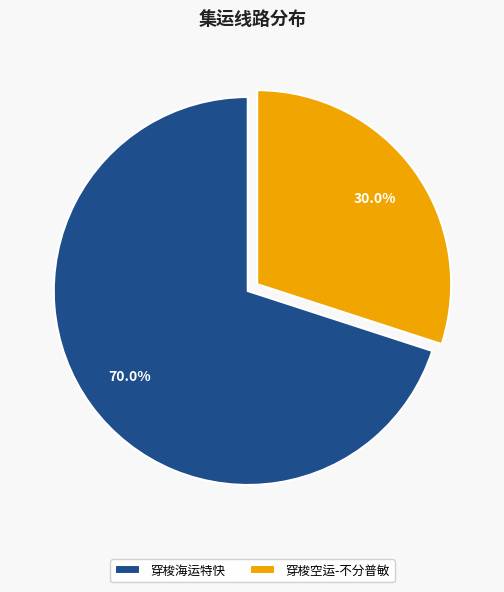

To the nearest percent, what is the combined percentage of 穿梭空运-不分普敏 and 穿梭海运特快?

100%